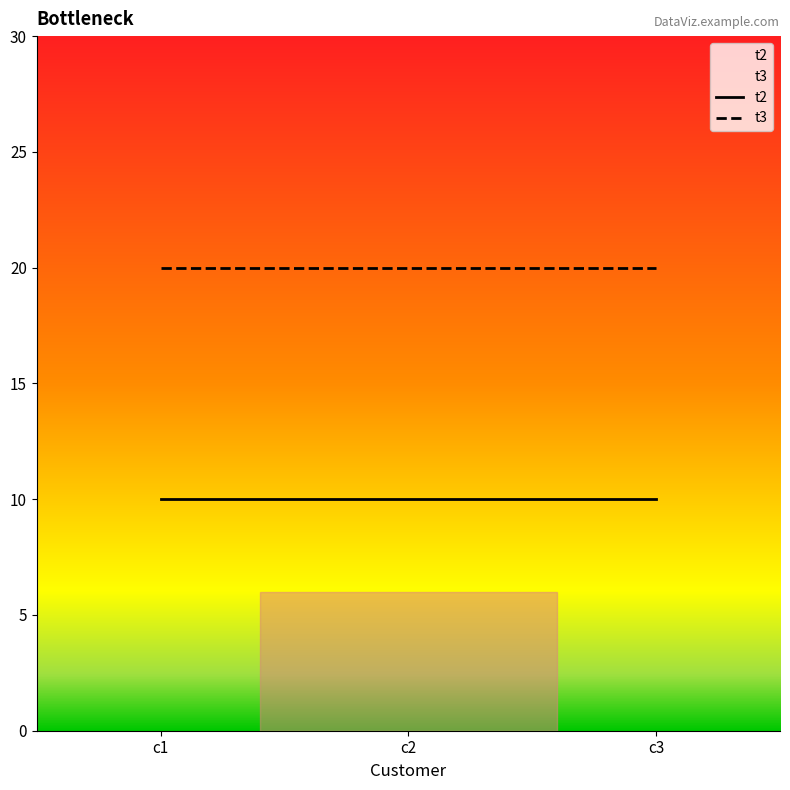

Which category has the highest value in the t2 series?

c1